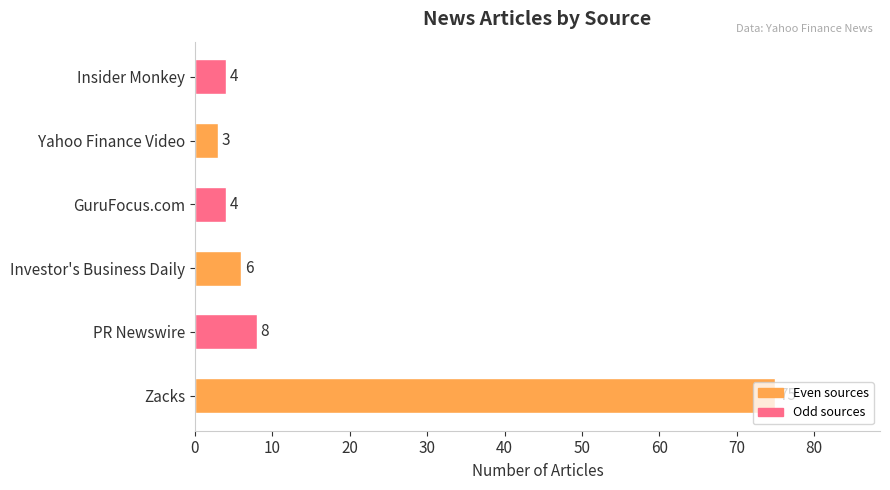

What is the smallest value displayed?

3